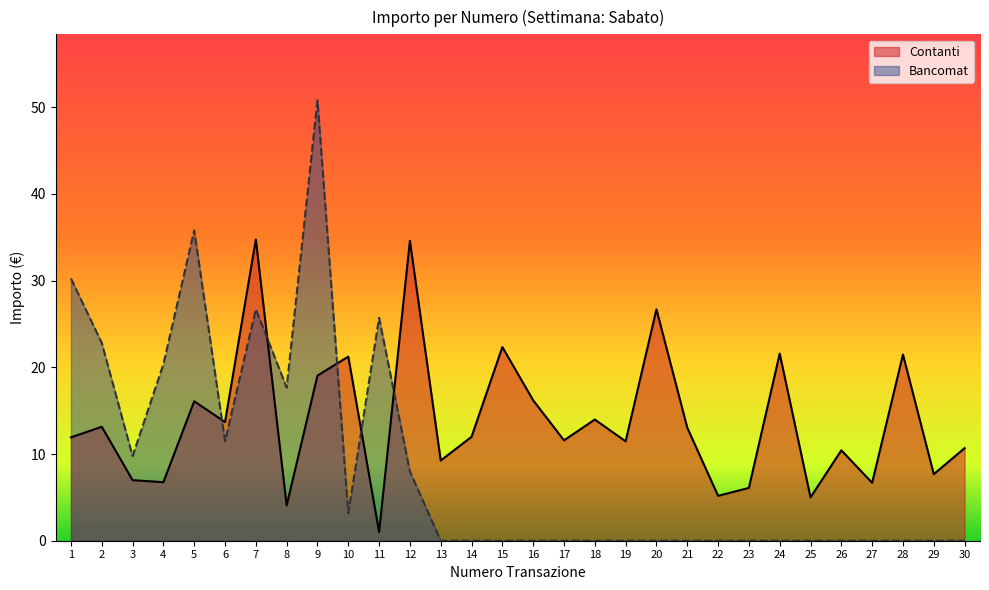

How many interior local peaks does the Contanti series have?

11